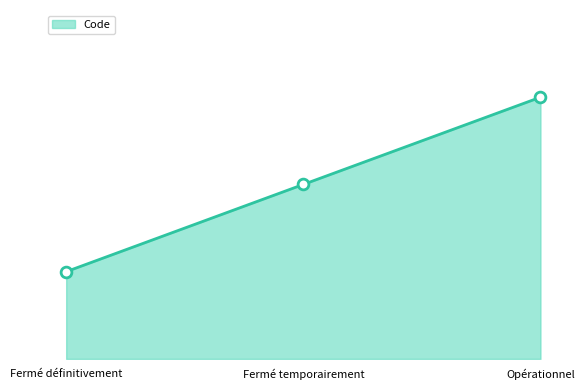

What is the change in value from Fermé définitivement to Opérationnel?

+2